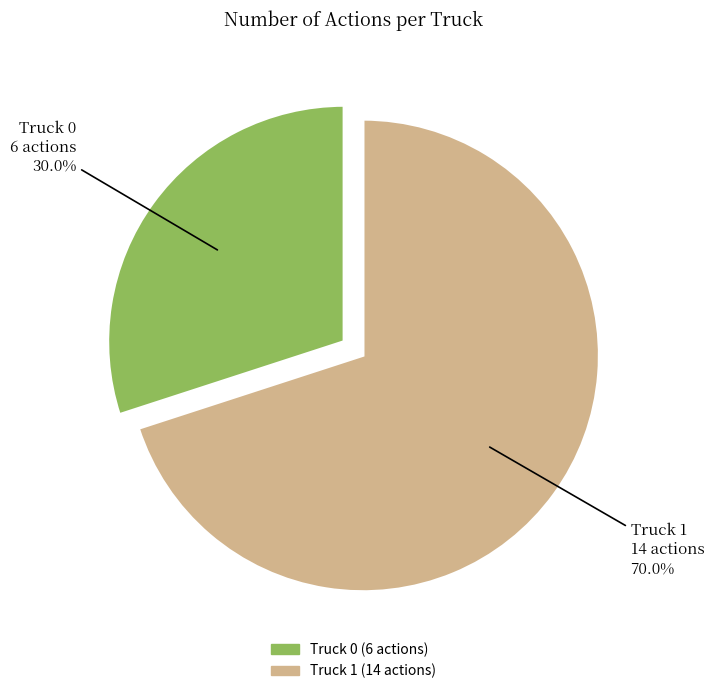

What percentage is the Truck 1 slice, to the nearest percent?

70%